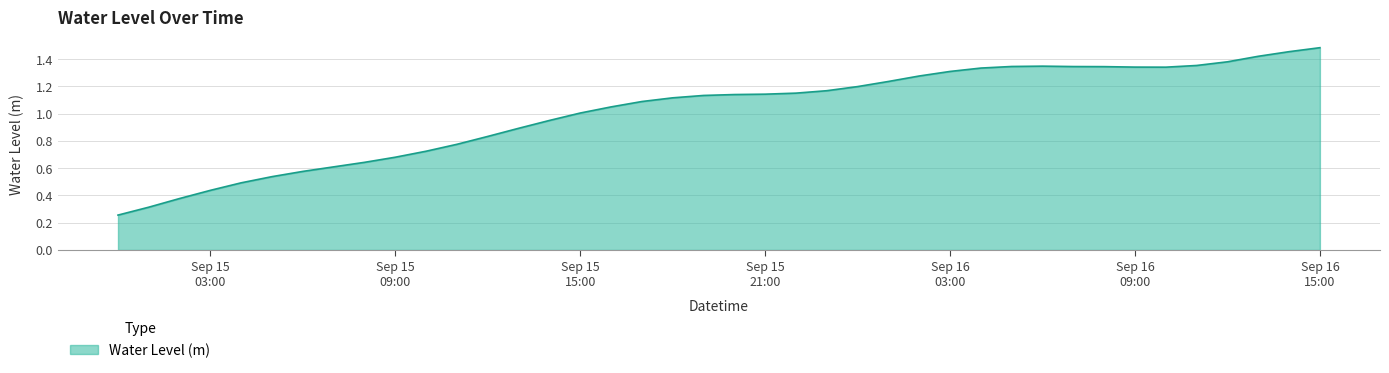

List the labels in order of value, smallest first.

2024-09-15 00:00:00, 2024-09-15 01:00:00, 2024-09-15 02:00:00, 2024-09-15 03:00:00, 2024-09-15 04:00:00, 2024-09-15 05:00:00, 2024-09-15 06:00:00, 2024-09-15 07:00:00, 2024-09-15 08:00:00, 2024-09-15 09:00:00, 2024-09-15 10:00:00, 2024-09-15 11:00:00, 2024-09-15 12:00:00, 2024-09-15 13:00:00, 2024-09-15 14:00:00, 2024-09-15 15:00:00, 2024-09-15 16:00:00, 2024-09-15 17:00:00, 2024-09-15 18:00:00, 2024-09-15 19:00:00, 2024-09-15 20:00:00, 2024-09-15 21:00:00, 2024-09-15 22:00:00, 2024-09-15 23:00:00, 2024-09-16 00:00:00, 2024-09-16 01:00:00, 2024-09-16 02:00:00, 2024-09-16 03:00:00, 2024-09-16 04:00:00, 2024-09-16 10:00:00, 2024-09-16 09:00:00, 2024-09-16 08:00:00, 2024-09-16 07:00:00, 2024-09-16 05:00:00, 2024-09-16 06:00:00, 2024-09-16 11:00:00, 2024-09-16 12:00:00, 2024-09-16 13:00:00, 2024-09-16 14:00:00, 2024-09-16 15:00:00